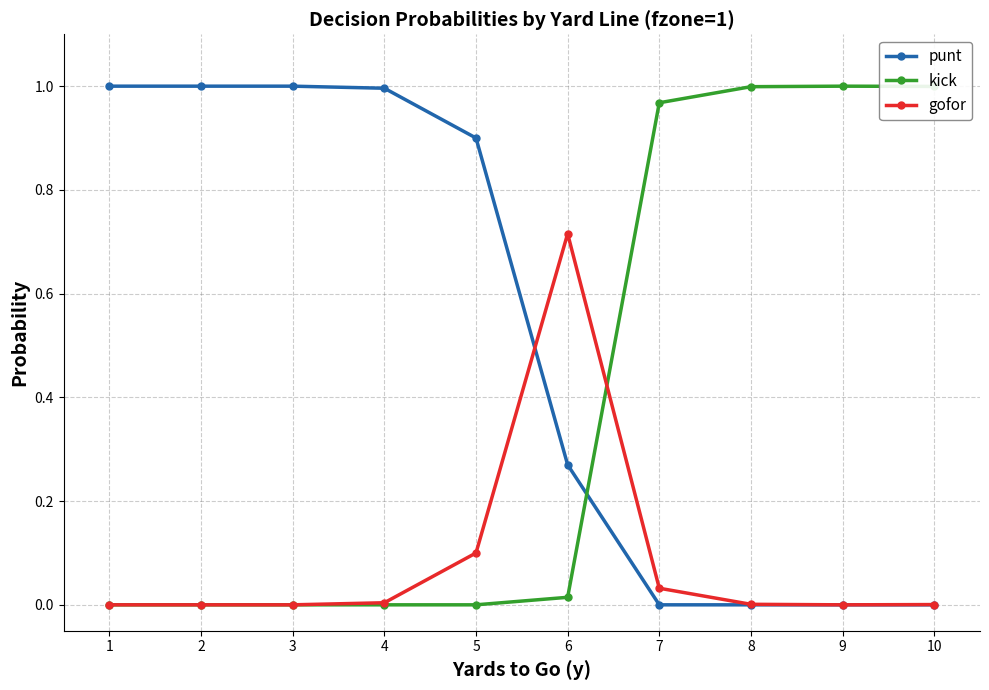

Where do punt and kick first cross each other?

6 and 7